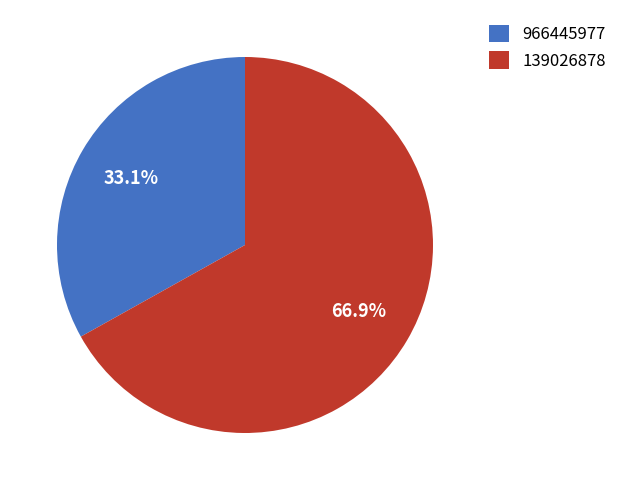

What portion of the pie excludes 966445977?

66.9%